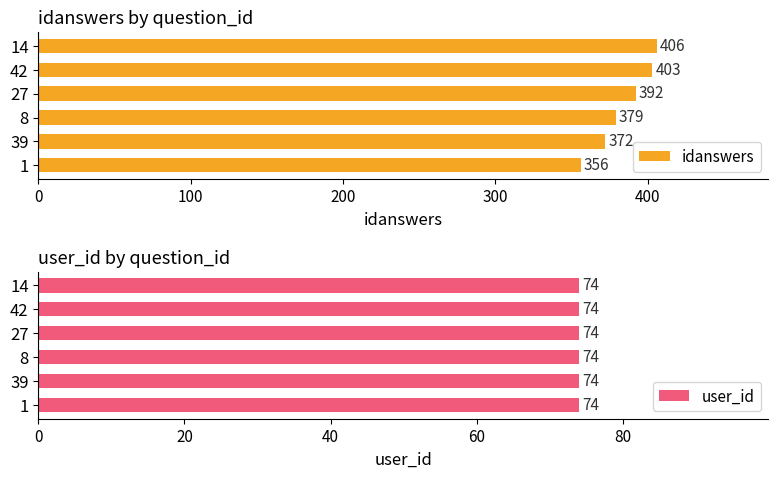

What are all the series names shown in the legend?

idanswers, user_id